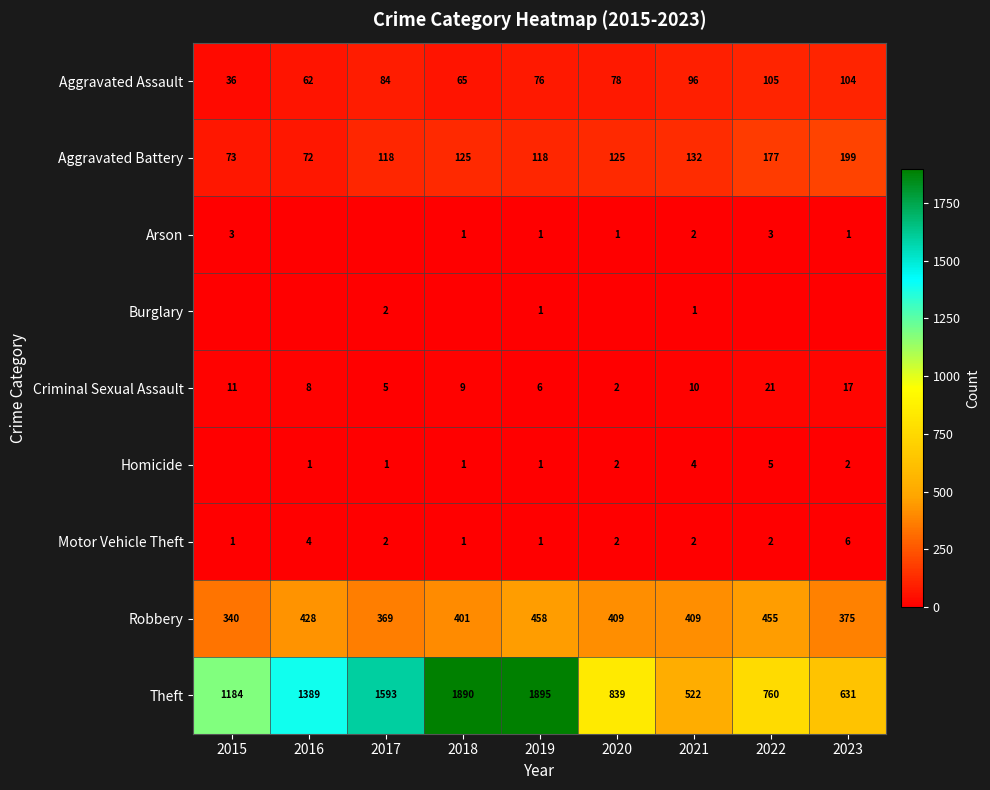

The value of Aggravated Battery at 2015 is 97. True or false?

False